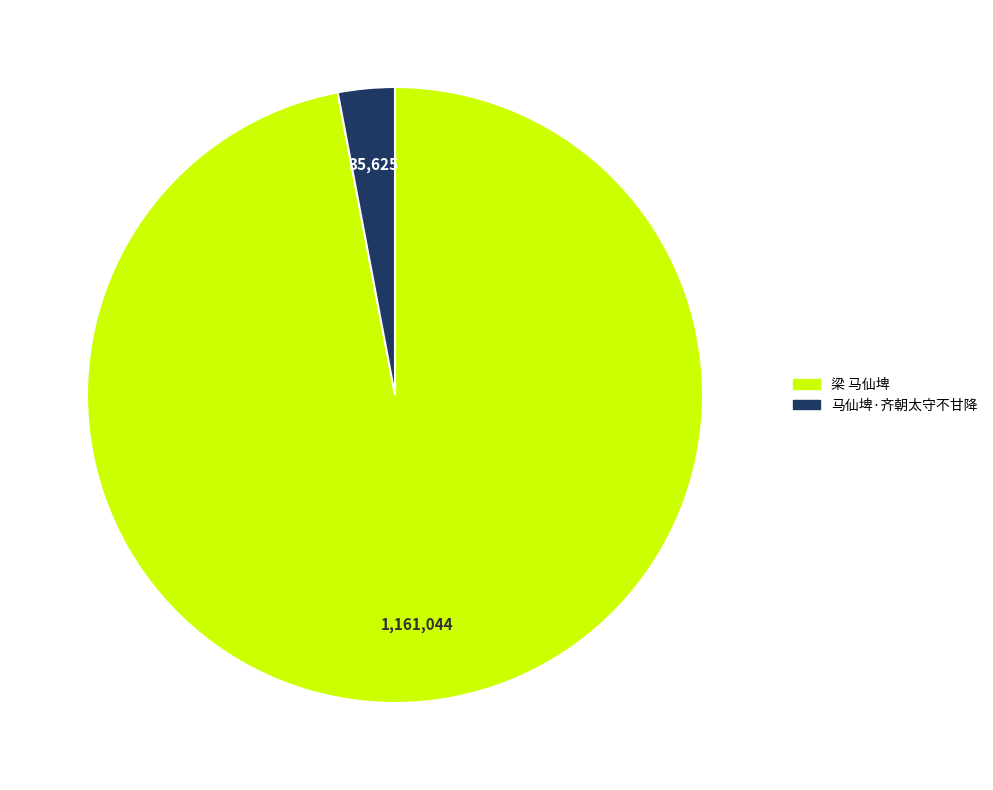

True or false: 梁 马仙埤 accounts for 86% of the total.

False